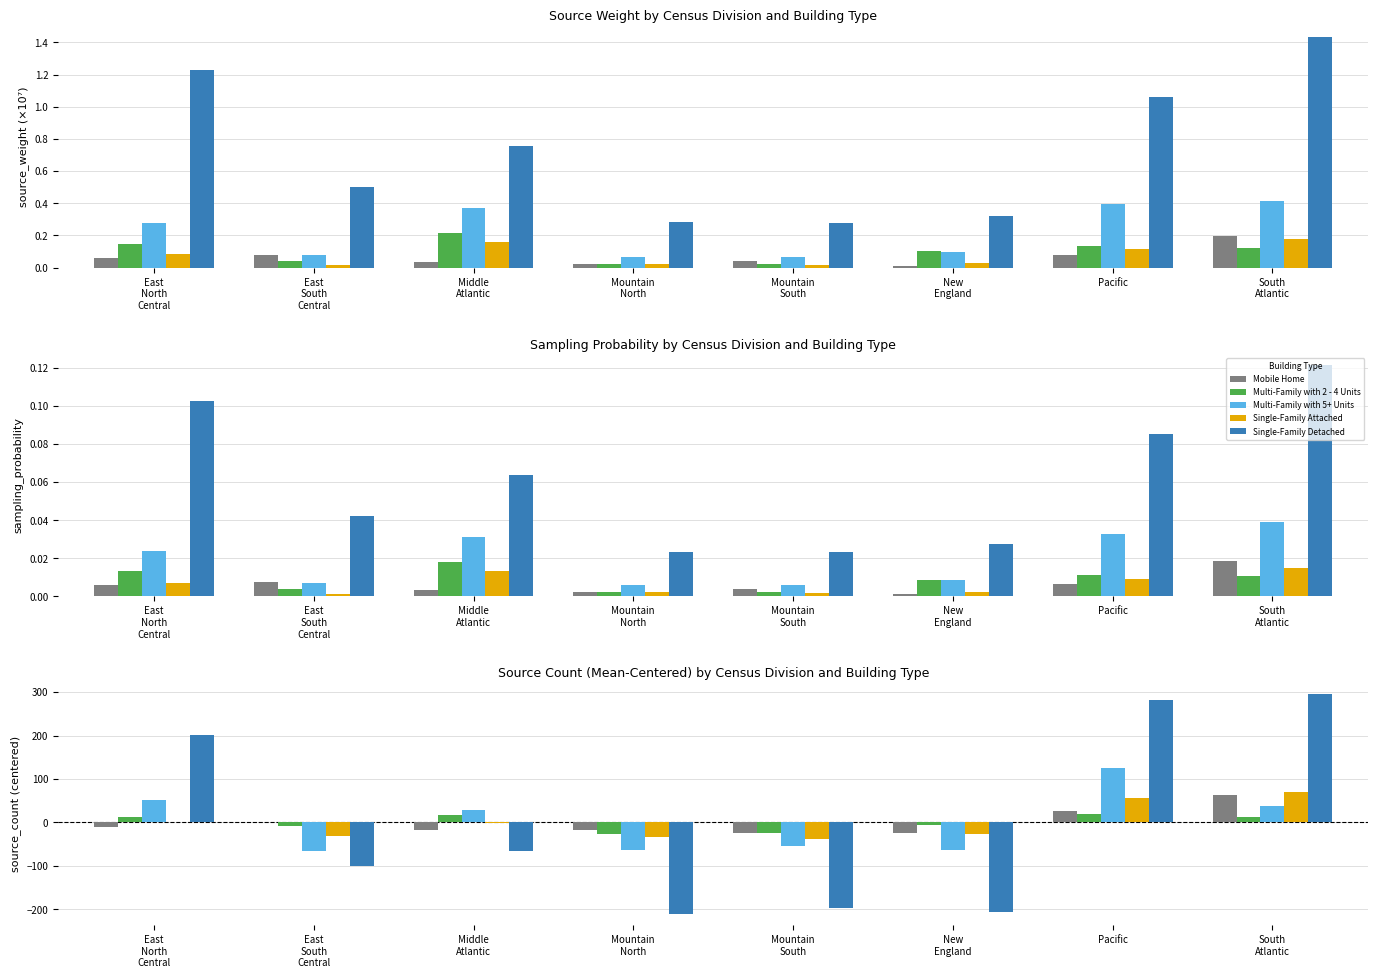

At East
South
Central, list the series in order from largest to smallest.

Mobile Home, Multi-Family with 2 - 4 Units, Single-Family Attached, Multi-Family with 5+ Units, Single-Family Detached